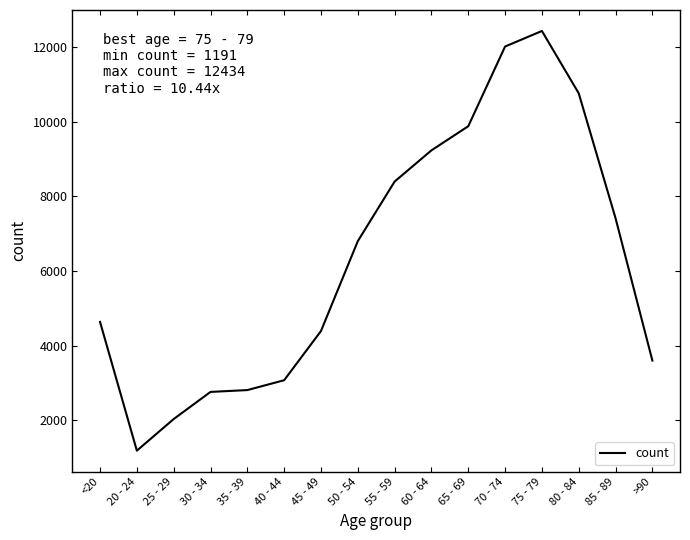

What is the approximate value at <20, to the nearest 50?

4650